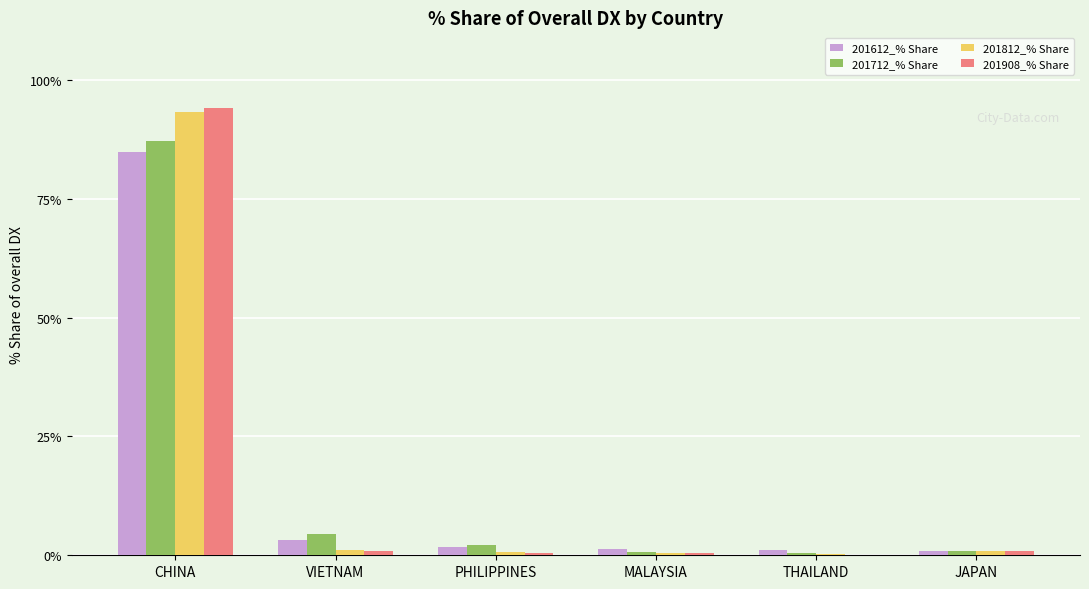

At which category is the sum across all series the highest?

CHINA